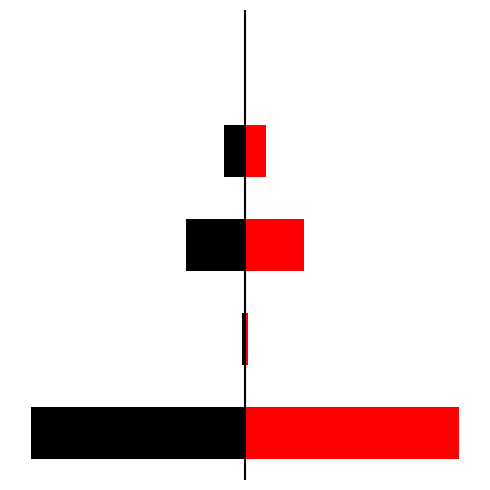

Which series has the largest range (max minus min)?

left